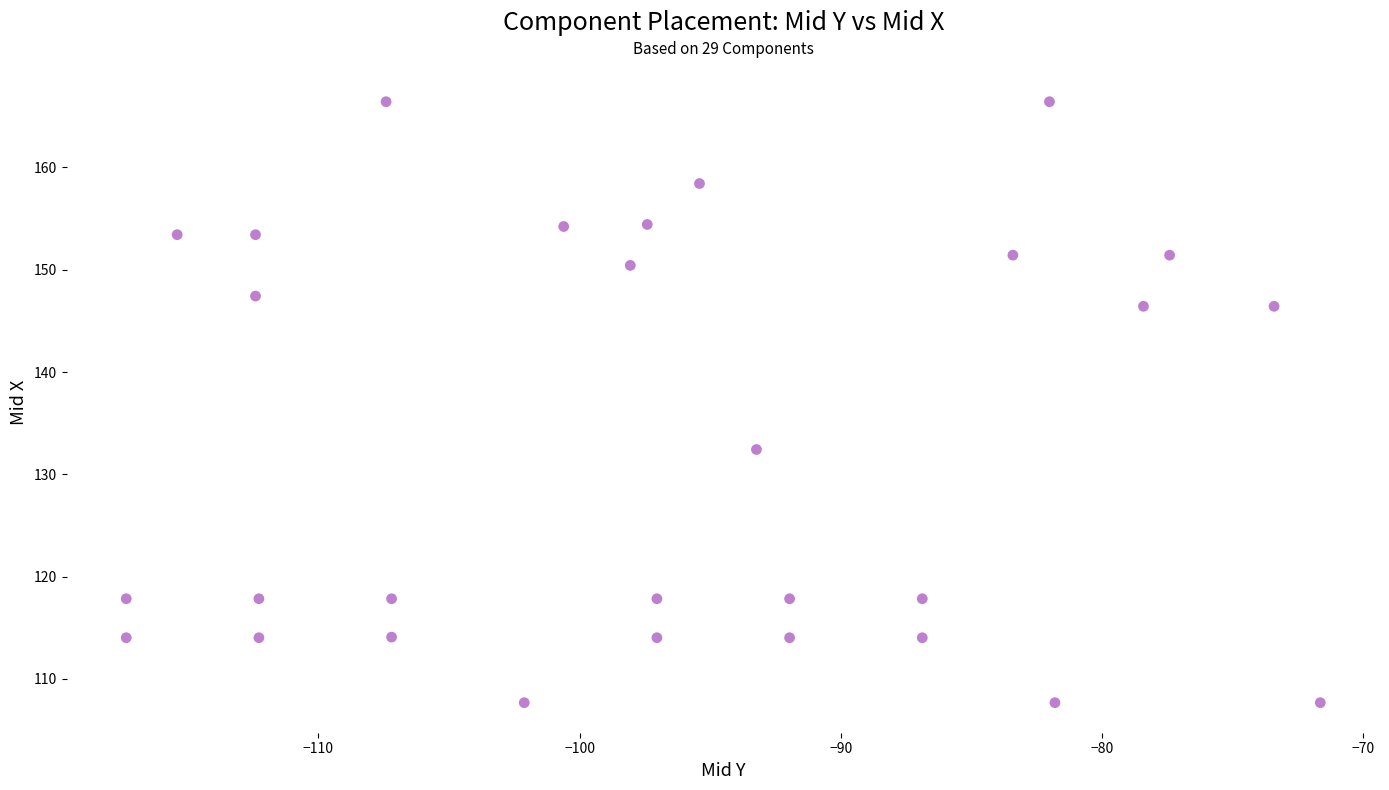

What is the range of X values (max minus min)?

45.7